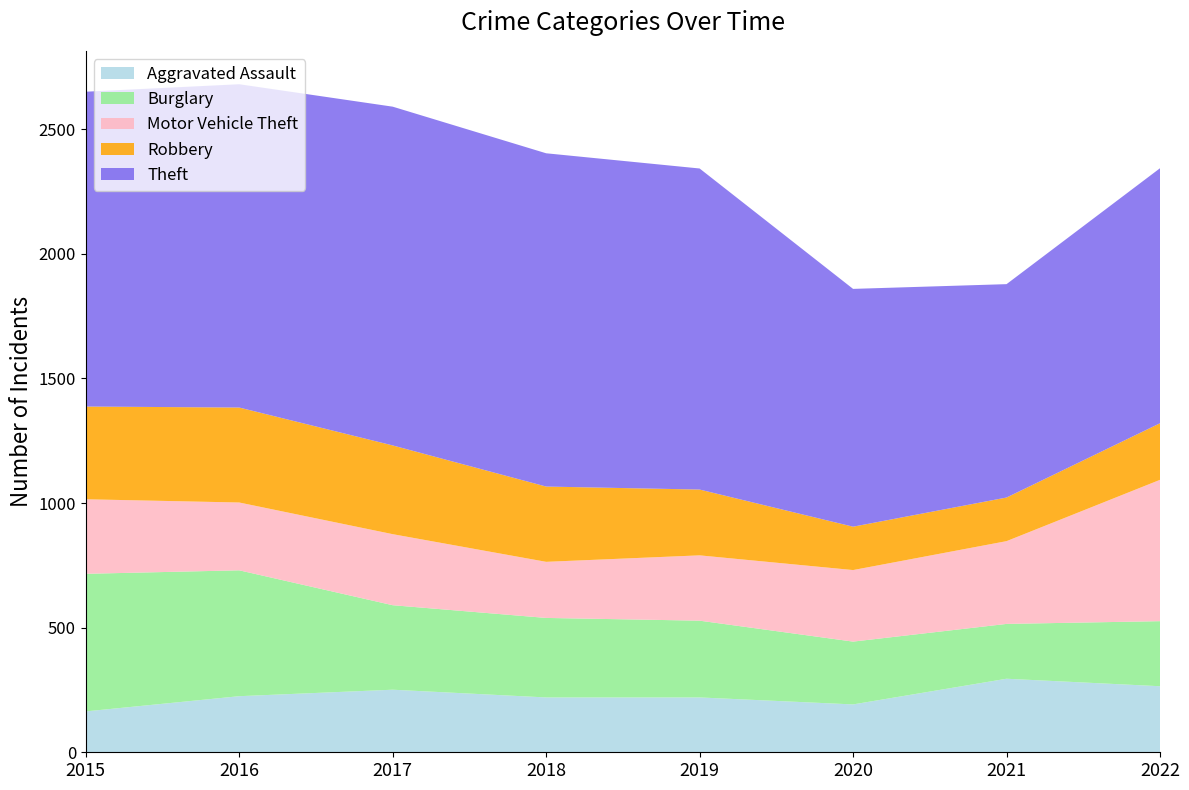

Reading left to right, what are all the values shown in this chart?

Aggravated Assault: 2015=164	2016=225	2017=251	2018=220	2019=220	2020=192	2021=295	2022=265
Burglary: 2015=552	2016=505	2017=339	2018=319	2019=308	2020=252	2021=220	2022=261
Motor Vehicle Theft: 2015=299	2016=272	2017=285	2018=225	2019=262	2020=287	2021=332	2022=567
Robbery: 2015=372	2016=381	2017=356	2018=302	2019=264	2020=174	2021=175	2022=227
Theft: 2015=1263	2016=1297	2017=1359	2018=1337	2019=1288	2020=954	2021=856	2022=1023